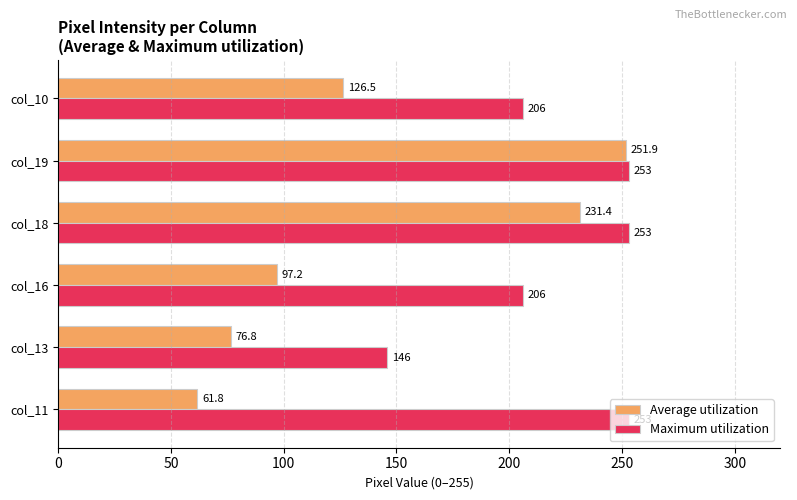

How many Maximum utilization values are between 206 and 253?

5